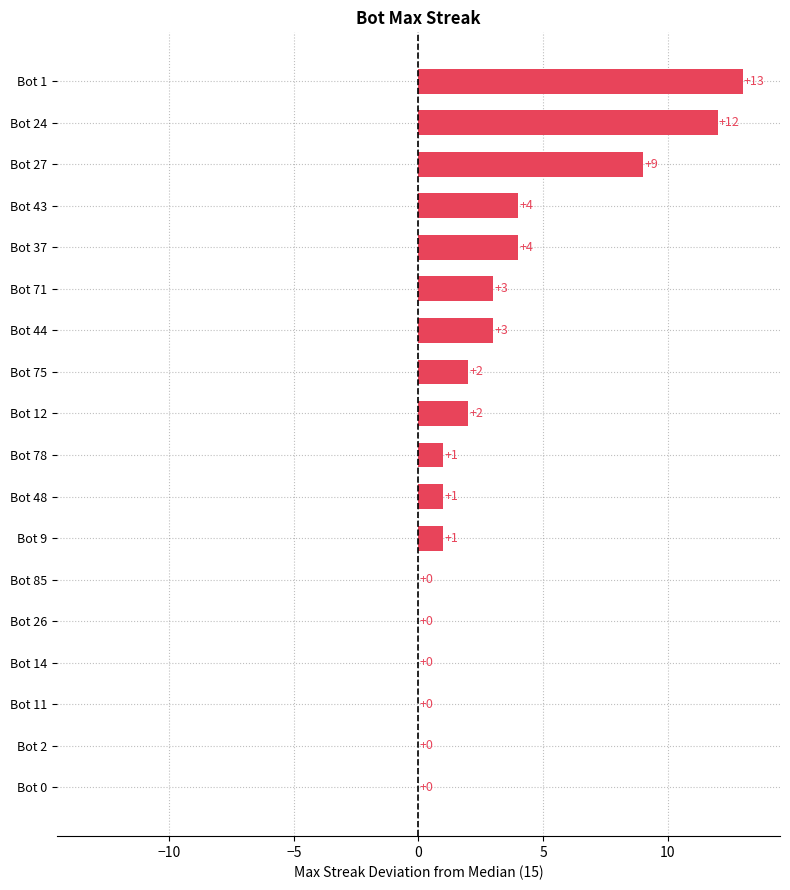

Is it true that the value at Bot 71 is 5?

False